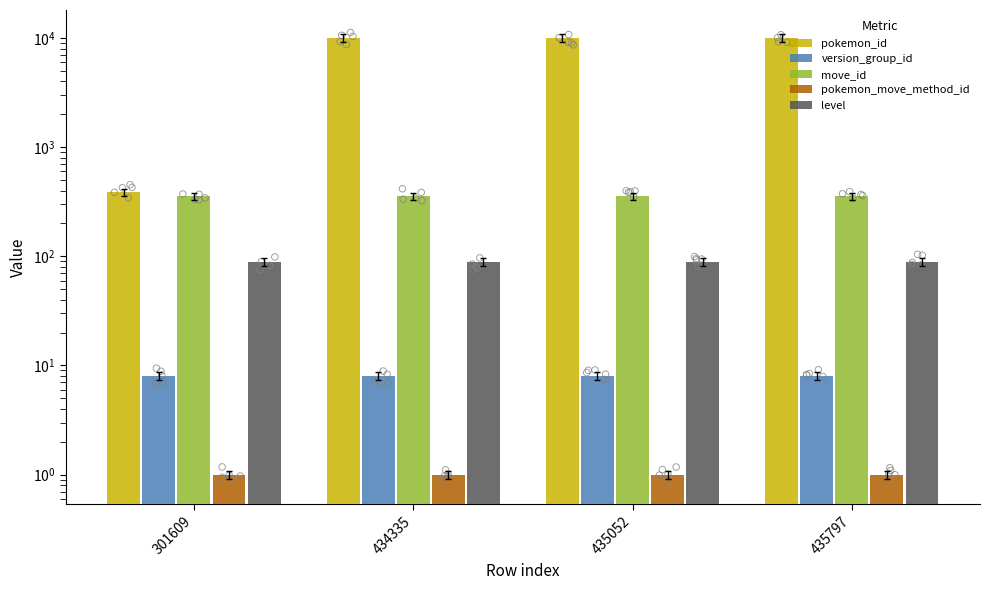

What is the total value across all series at 435797?

10455